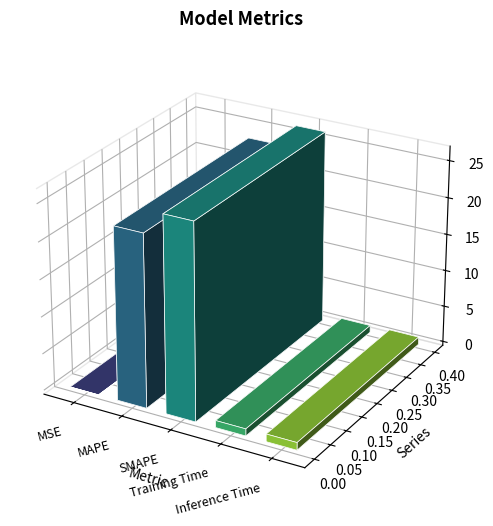

Reading right to left, what are all the values shown in this chart?

1.0	1.0	26.4	23.3	0.0